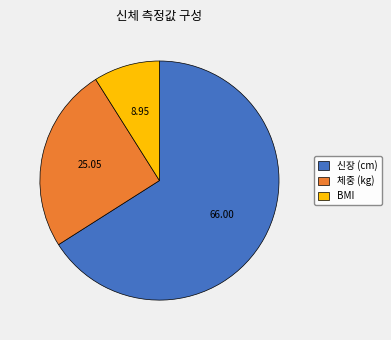

Count the number of slices in the pie.

3